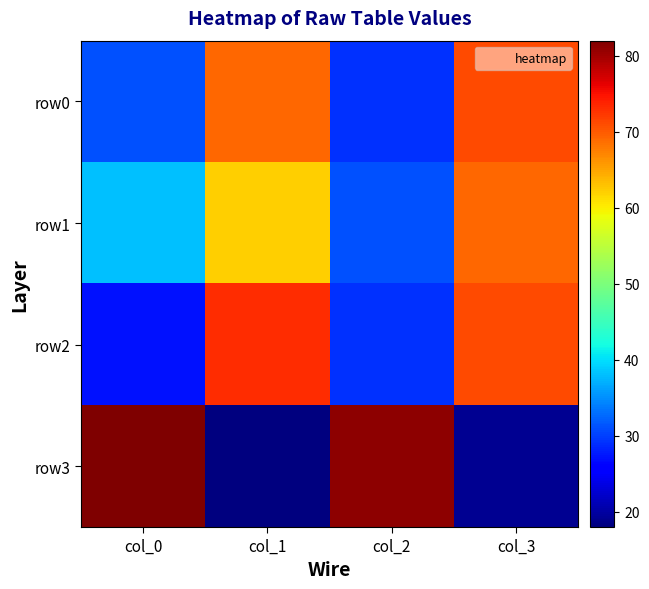

At how many categories does at least one series exceed 40?

4